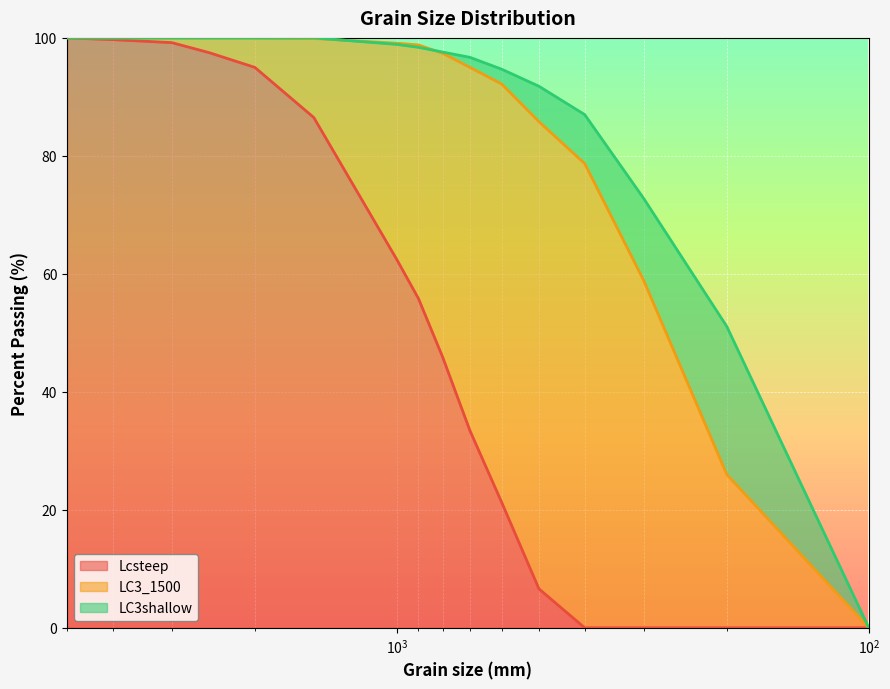

What is the value of the LC3_1500 point at the 14th from the left?

58.9